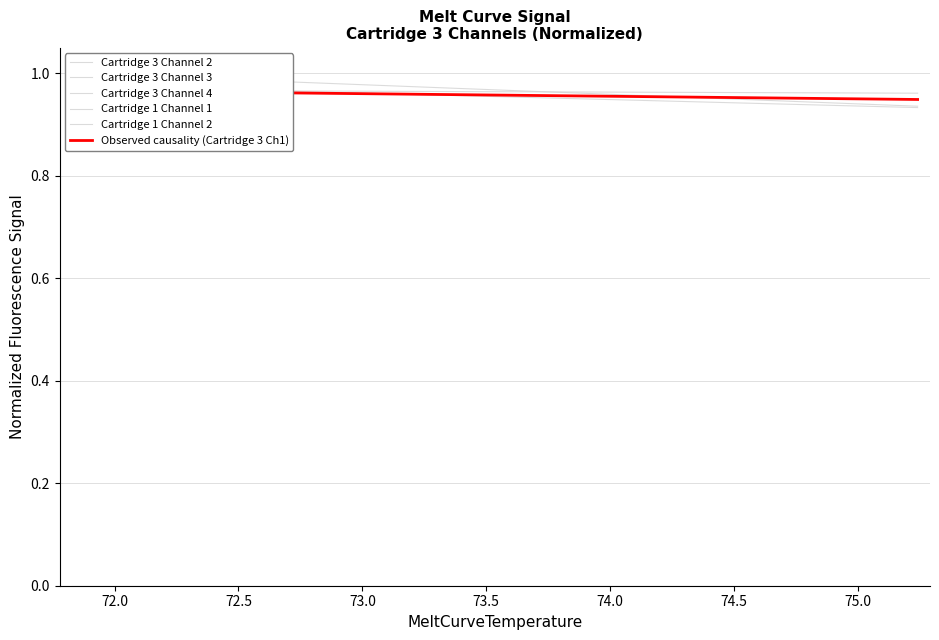

How many series are shown in this chart?

6